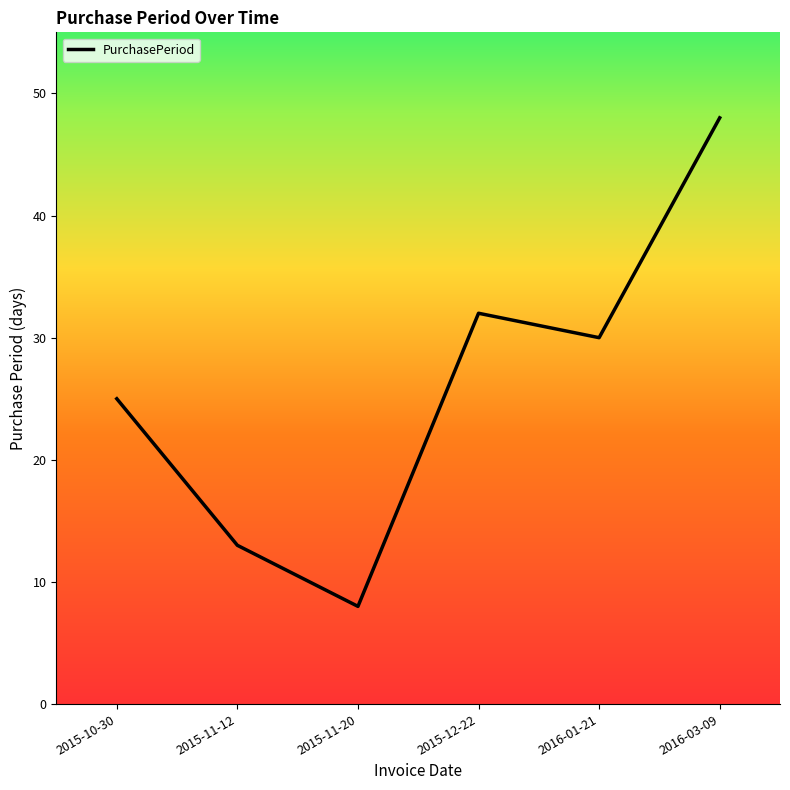

Reading right to left, extract all data points from this chart.

2016-03-09=48	2016-01-21=30	2015-12-22=32	2015-11-20=8	2015-11-12=13	2015-10-30=25